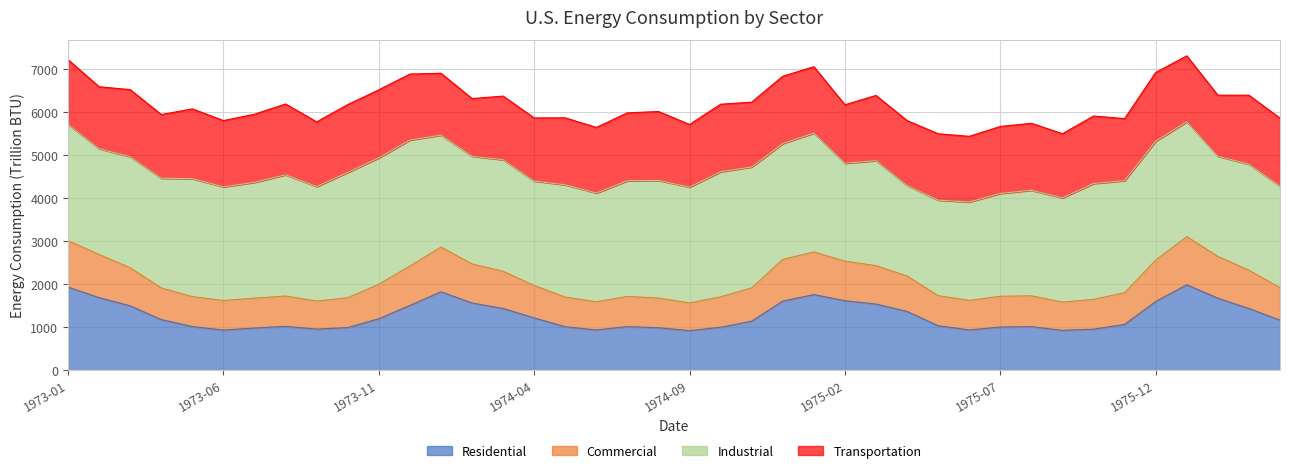

At which category is the sum across all series the highest?

1976-01